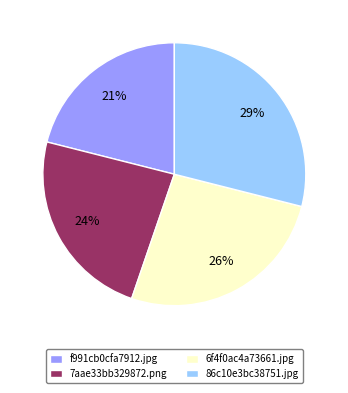

To the nearest percent, what is the average slice percentage?

25%